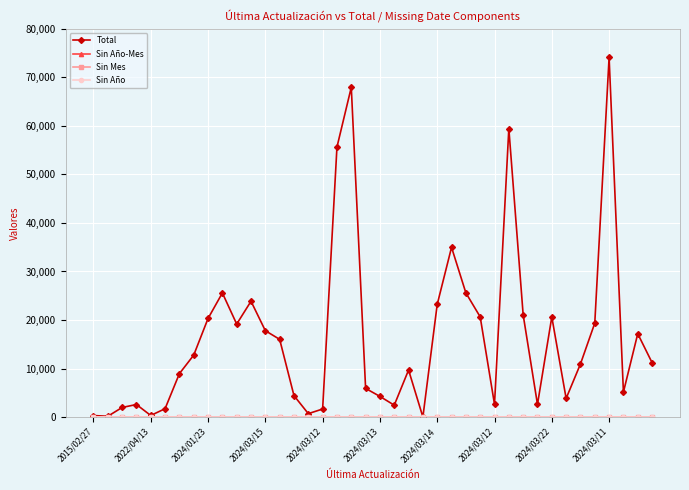

What is the label of the 9th point from the right?

31